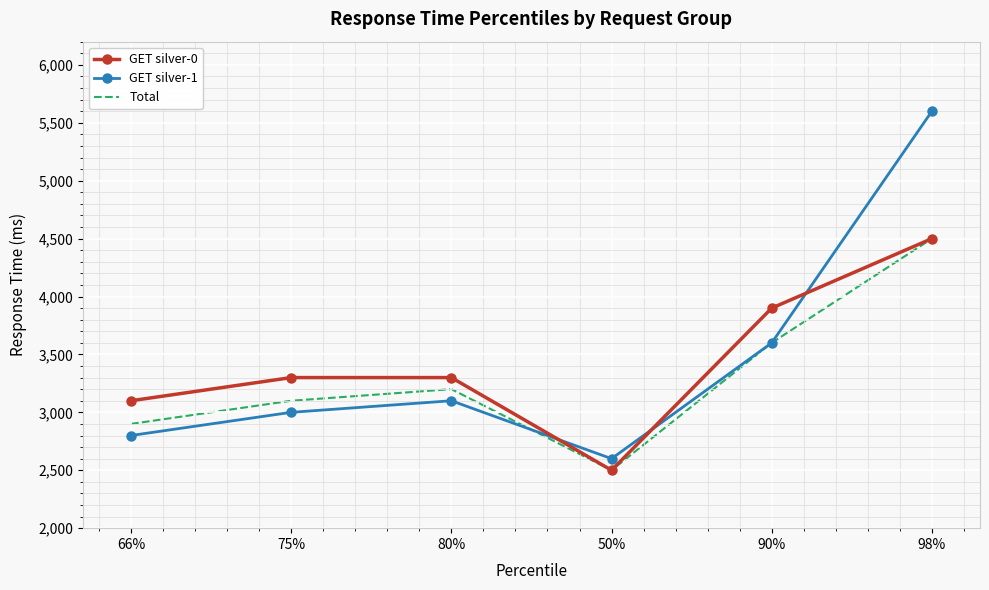

How many intersections are there between GET silver-0 and GET silver-1?

3